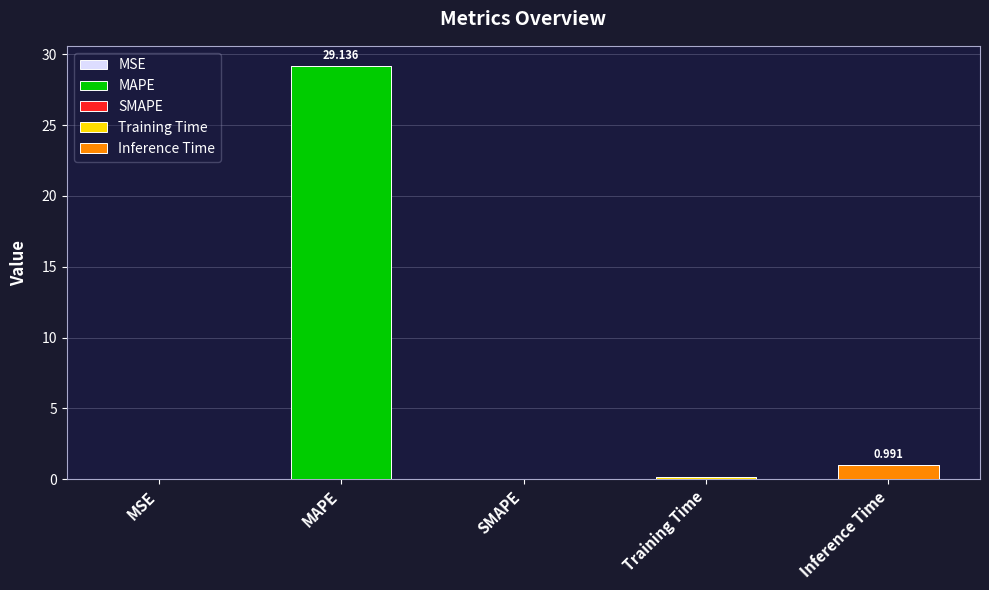

Between MSE and Training Time, which is larger?

Training Time